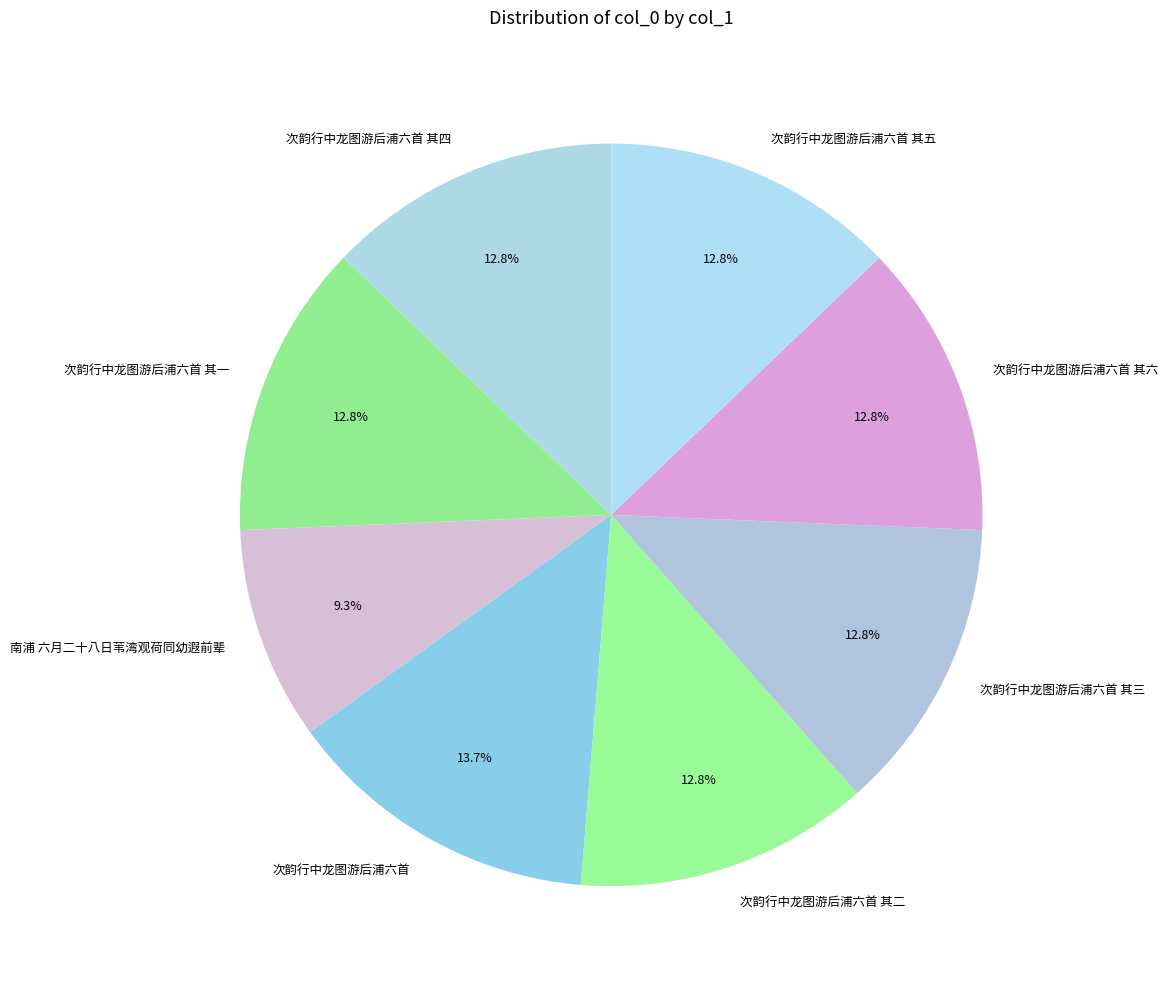

Approximately how many times larger is the value at 次韵行中龙图游后浦六首 其二 compared to 次韵行中龙图游后浦六首 其四?

1.0